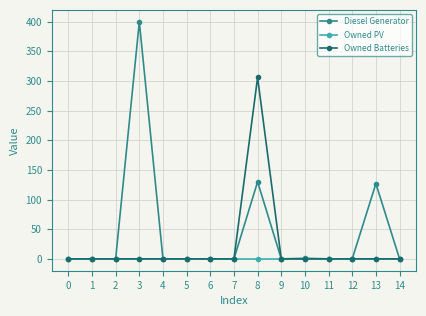

The value of Diesel Generator at 11 is 273. True or false?

False